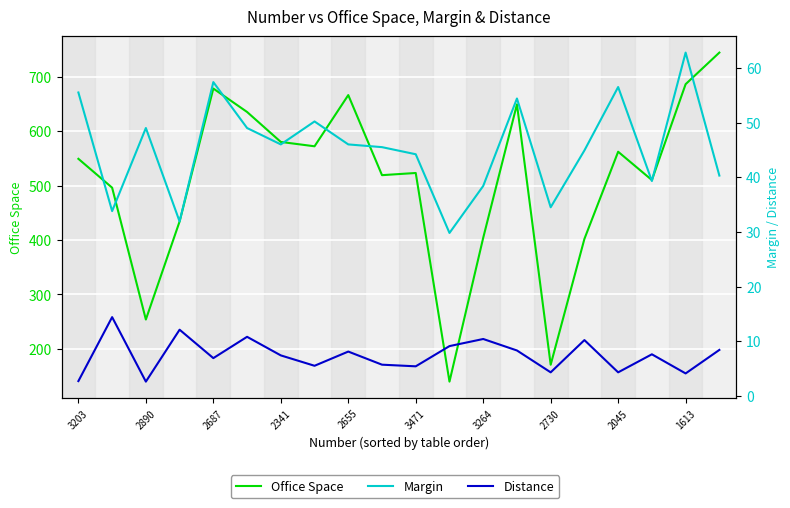

What is the value of the Office Space point at the 16th from the left?

402.0